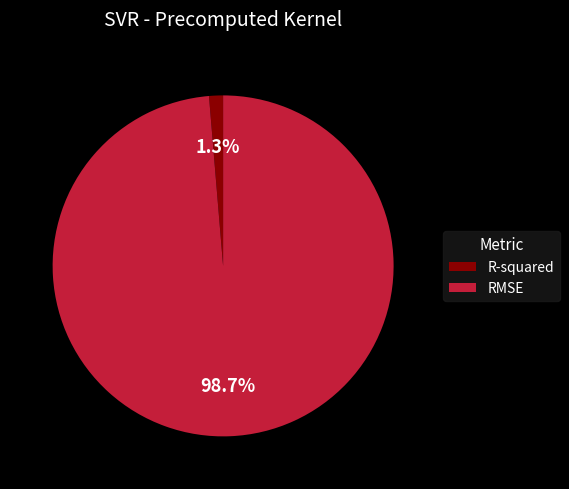

What is the smallest slice in the pie chart?

R-squared